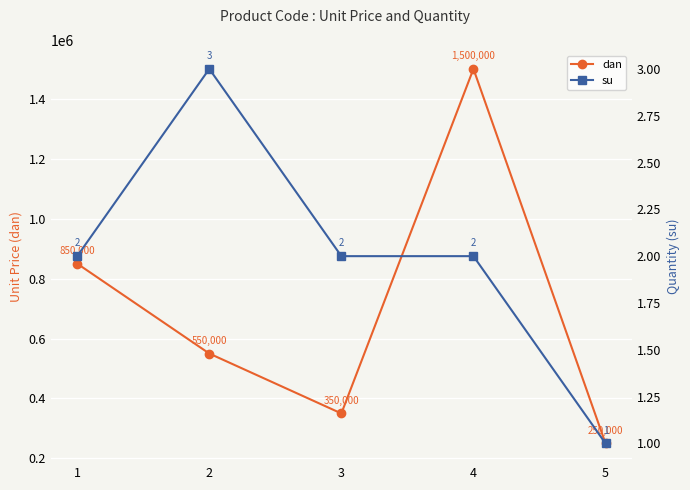

At how many categories does at least one series exceed 1393999?

1